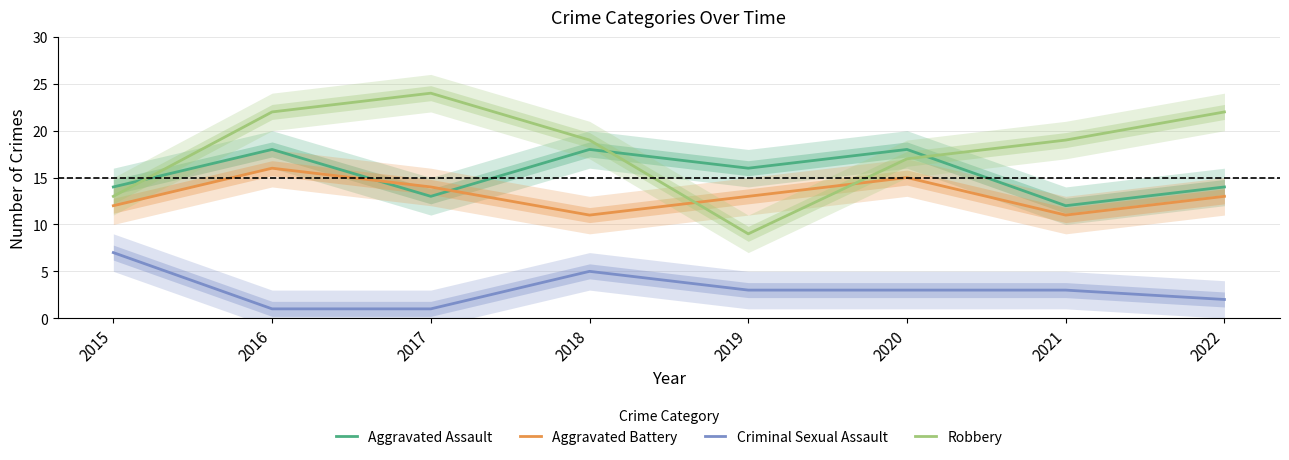

Is this an area chart (filled region under the line)?

No